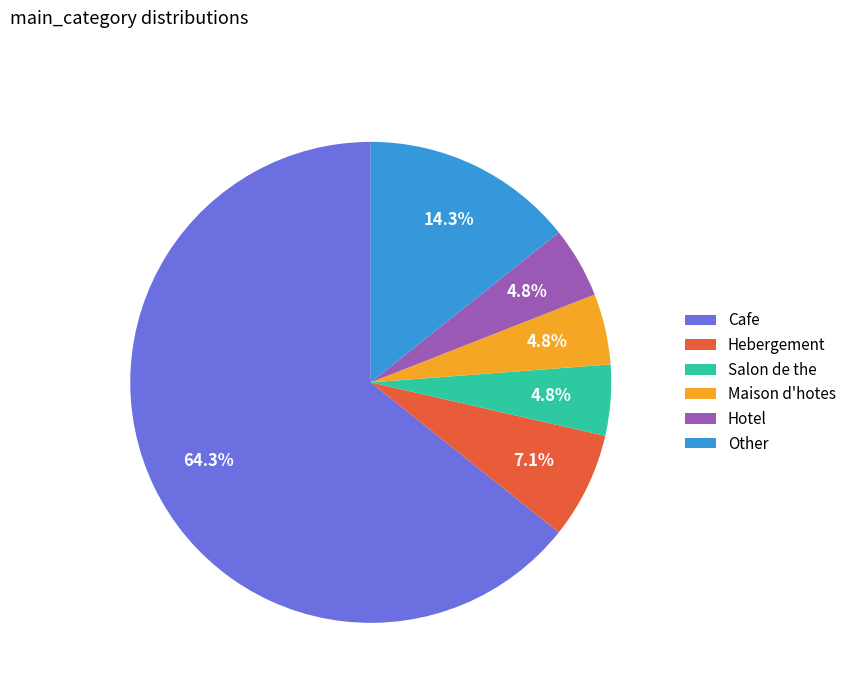

What is the ratio of the value at Other to the value at Salon de the?

3.0